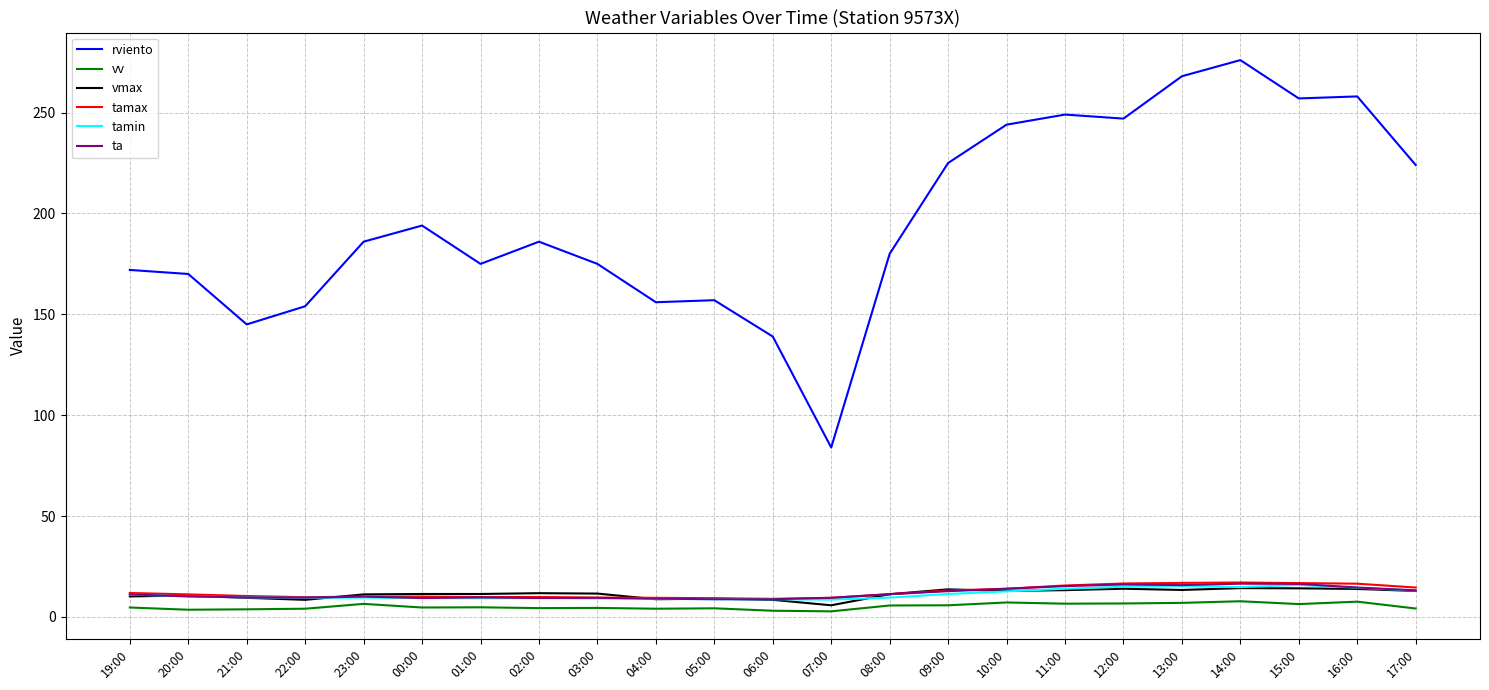

How many distinct data groups are displayed?

6